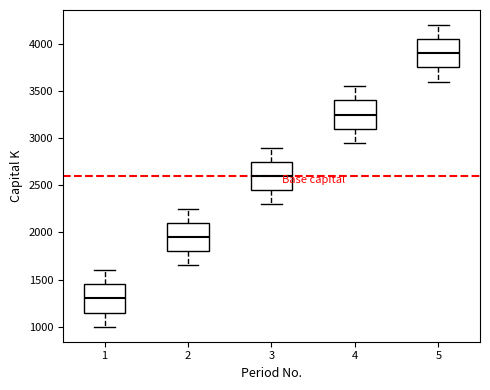

Reading left to right, transcribe this box plot: for each box, give where its median line is, the range the box spans, and where its two whiskers end, as read against the y-axis. The values are not printed on the chart, so give them approximately, as read against the axis.

1: median 1300, box 1150 to 1450, whiskers 1000 to 1600
2: median 1950, box 1800 to 2100, whiskers 1650 to 2250
3: median 2600, box 2450 to 2750, whiskers 2300 to 2900
4: median 3250, box 3100 to 3400, whiskers 2950 to 3550
5: median 3900, box 3750 to 4050, whiskers 3600 to 4200